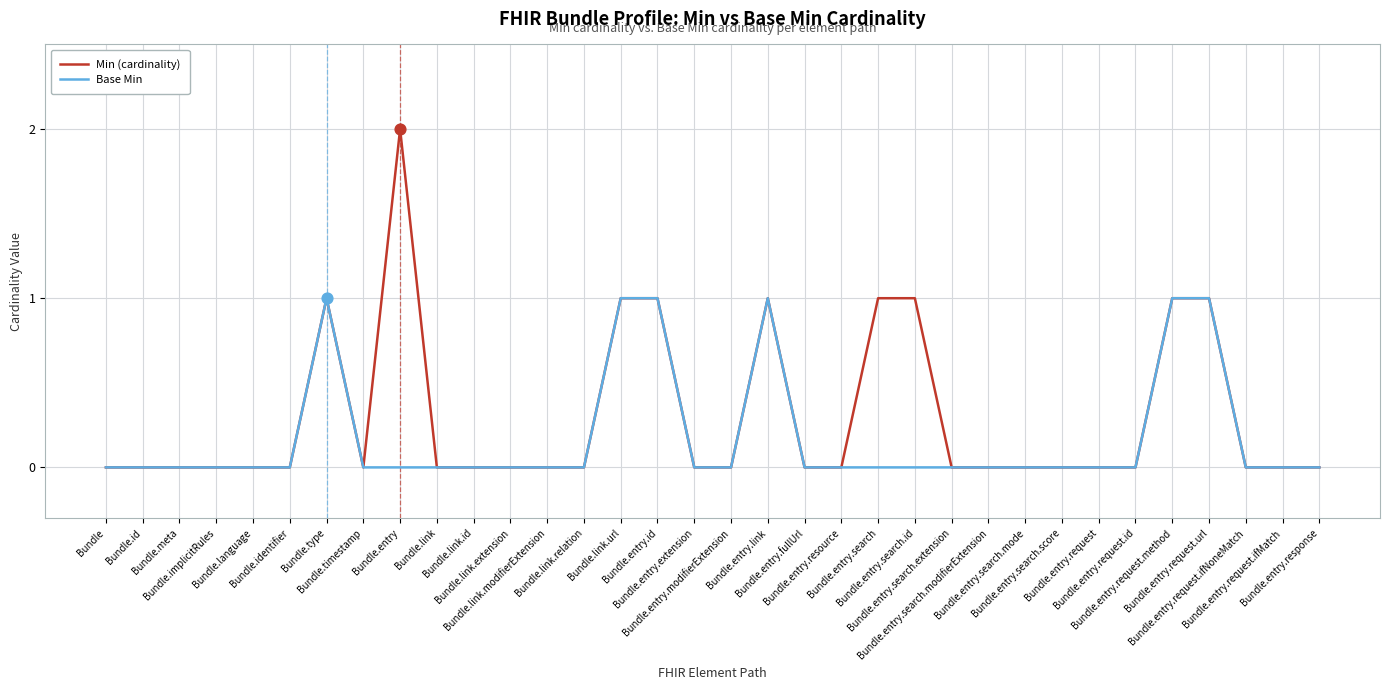

List the series in order of their peak value, highest first.

Min (cardinality), Base Min